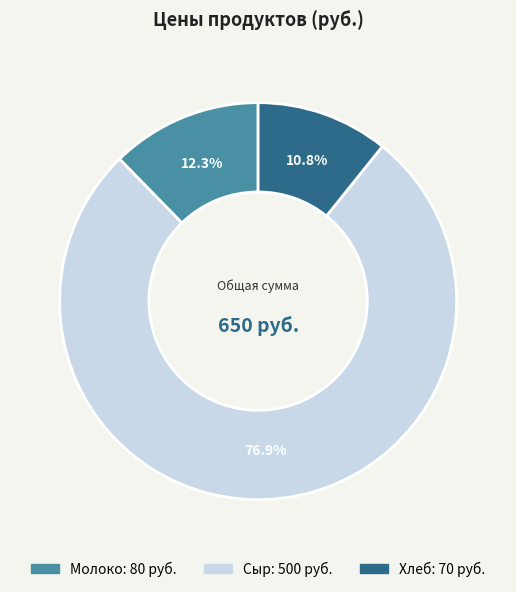

Does any single category account for the majority?

Yes